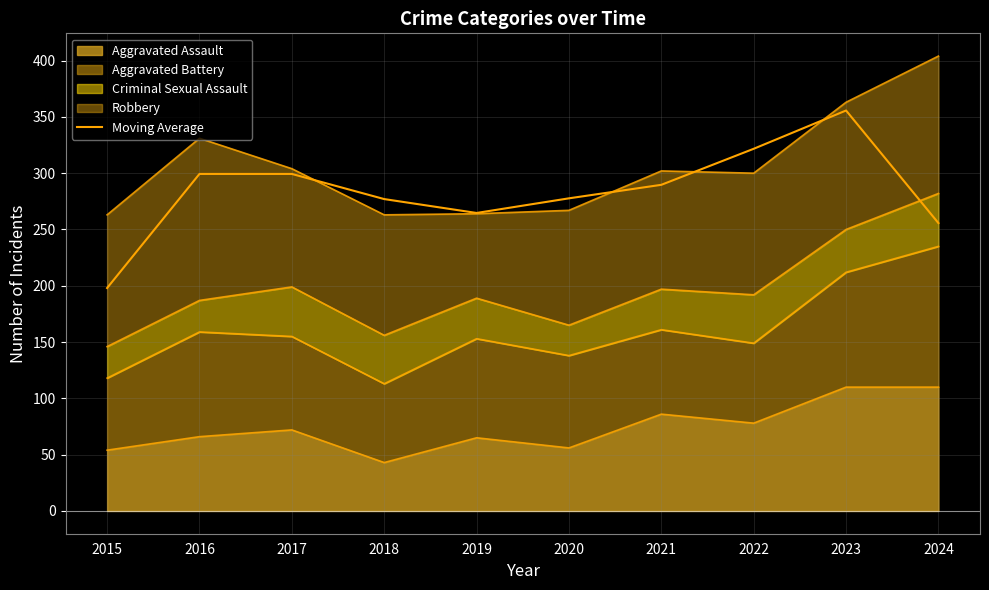

What is the difference between the maximum and minimum values?

157.7